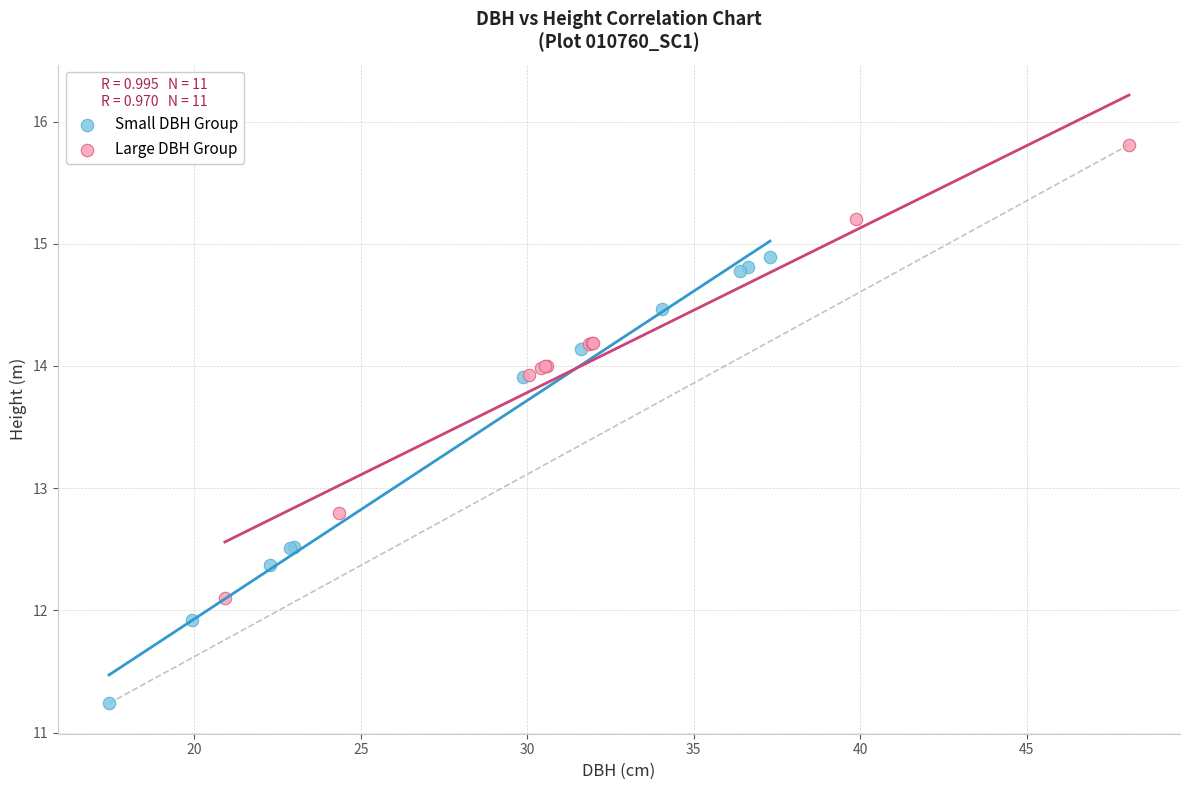

Which series has the widest spread of Y values?

Large DBH Group